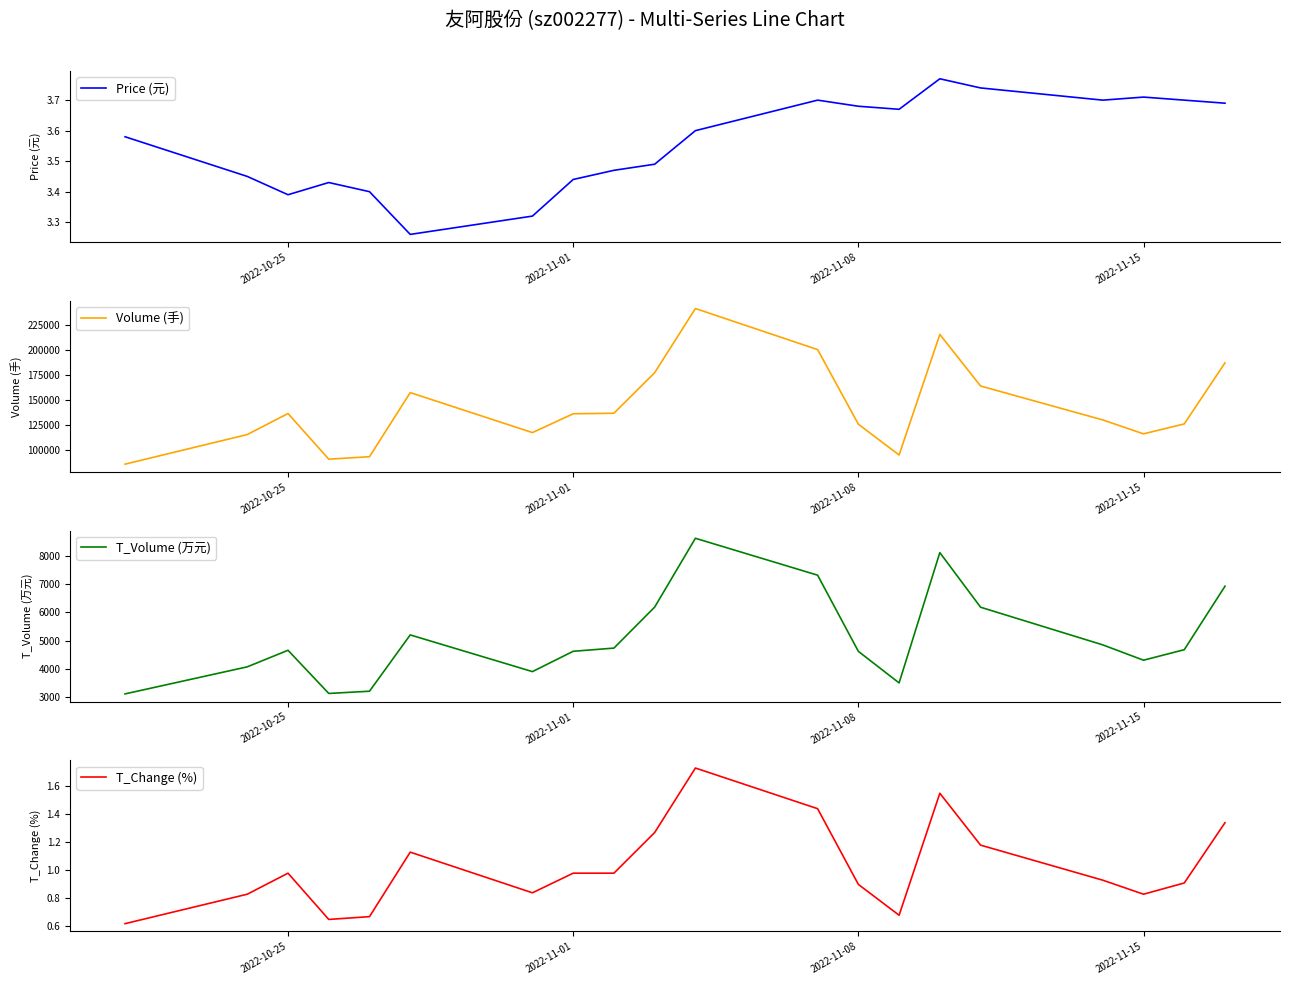

What is the minimum value for Volume (手)?

85929